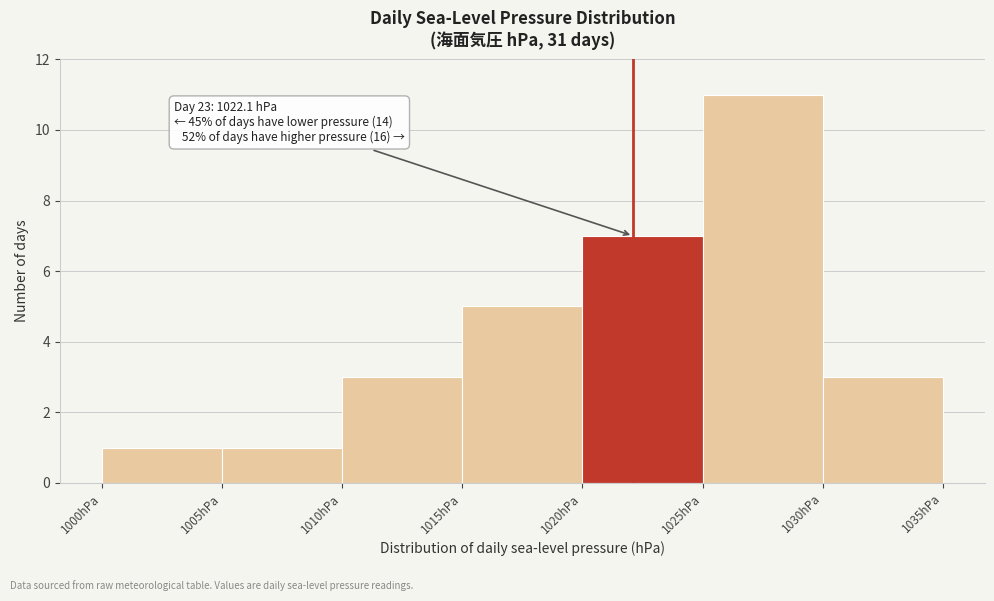

Over which range of the x-axis is the bar tallest?

1025 to 1030